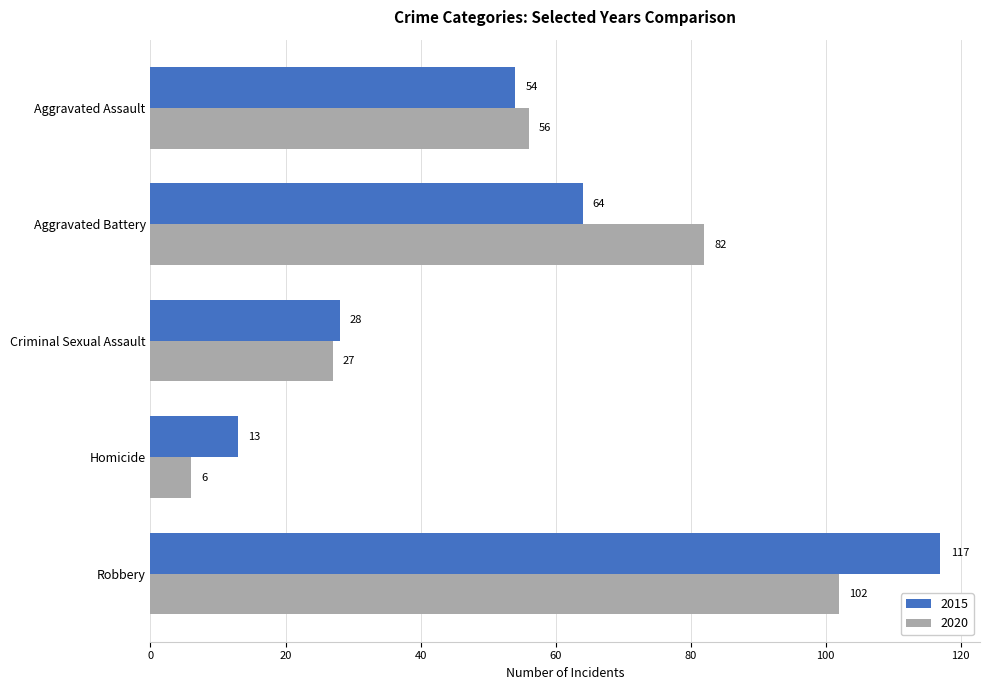

At which category is the sum across all series the highest?

Robbery